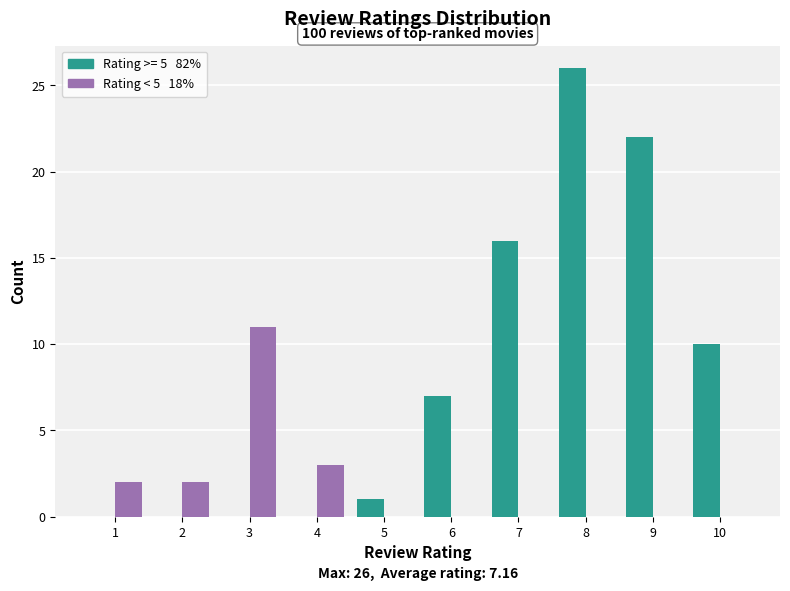

Reading right to left, extract all data points from this chart.

Rating >= 5: 10=10	9=22	8=26	7=16	6=7	5=1	4=0	3=0	2=0	1=0
Rating < 5: 10=0	9=0	8=0	7=0	6=0	5=0	4=3	3=11	2=2	1=2